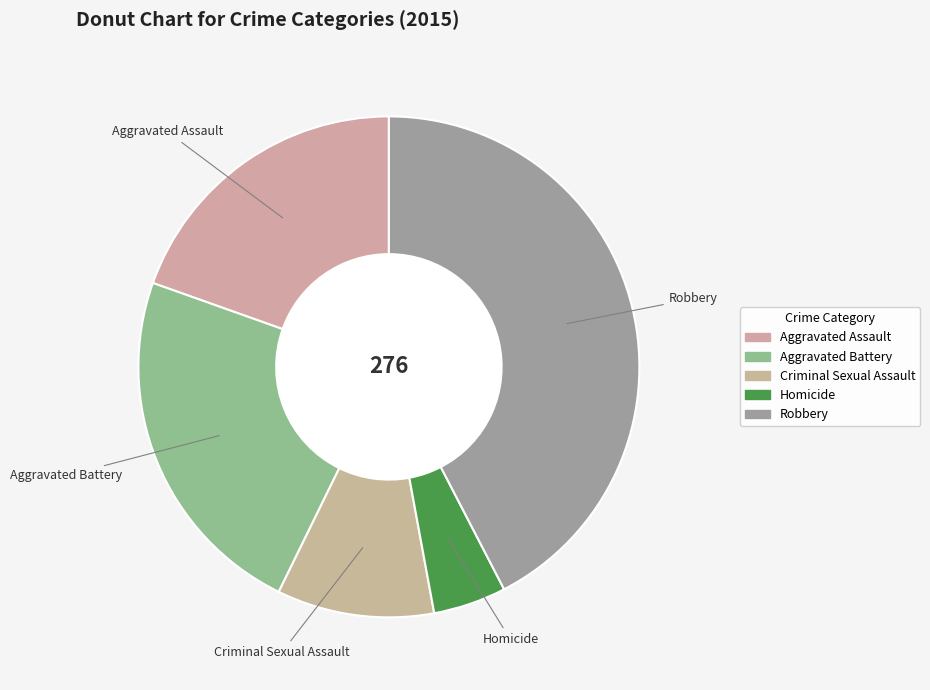

What is the smallest slice in the pie chart?

Homicide